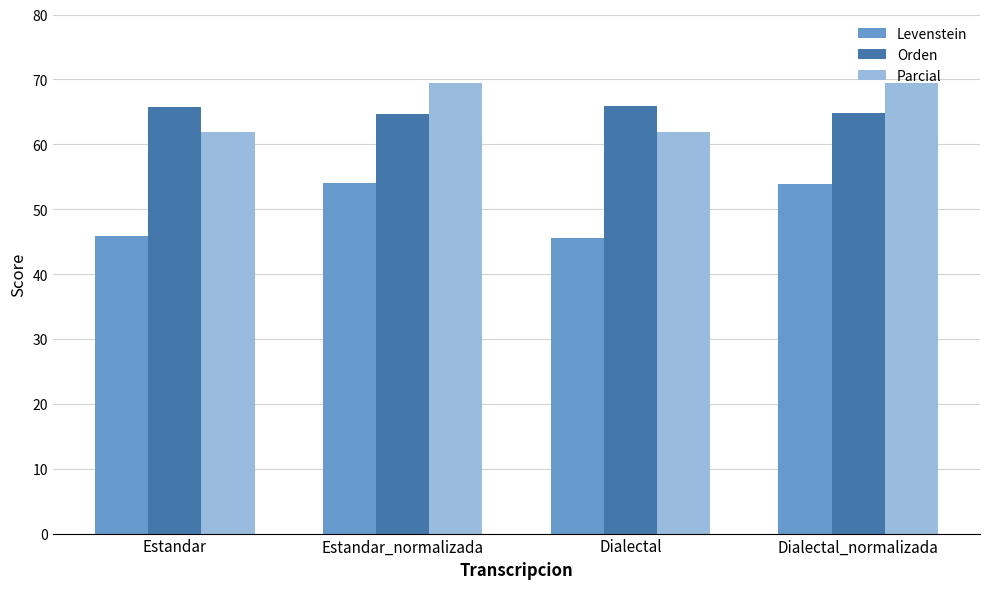

Which series changed the most between Estandar_normalizada and Dialectal?

Levenstein